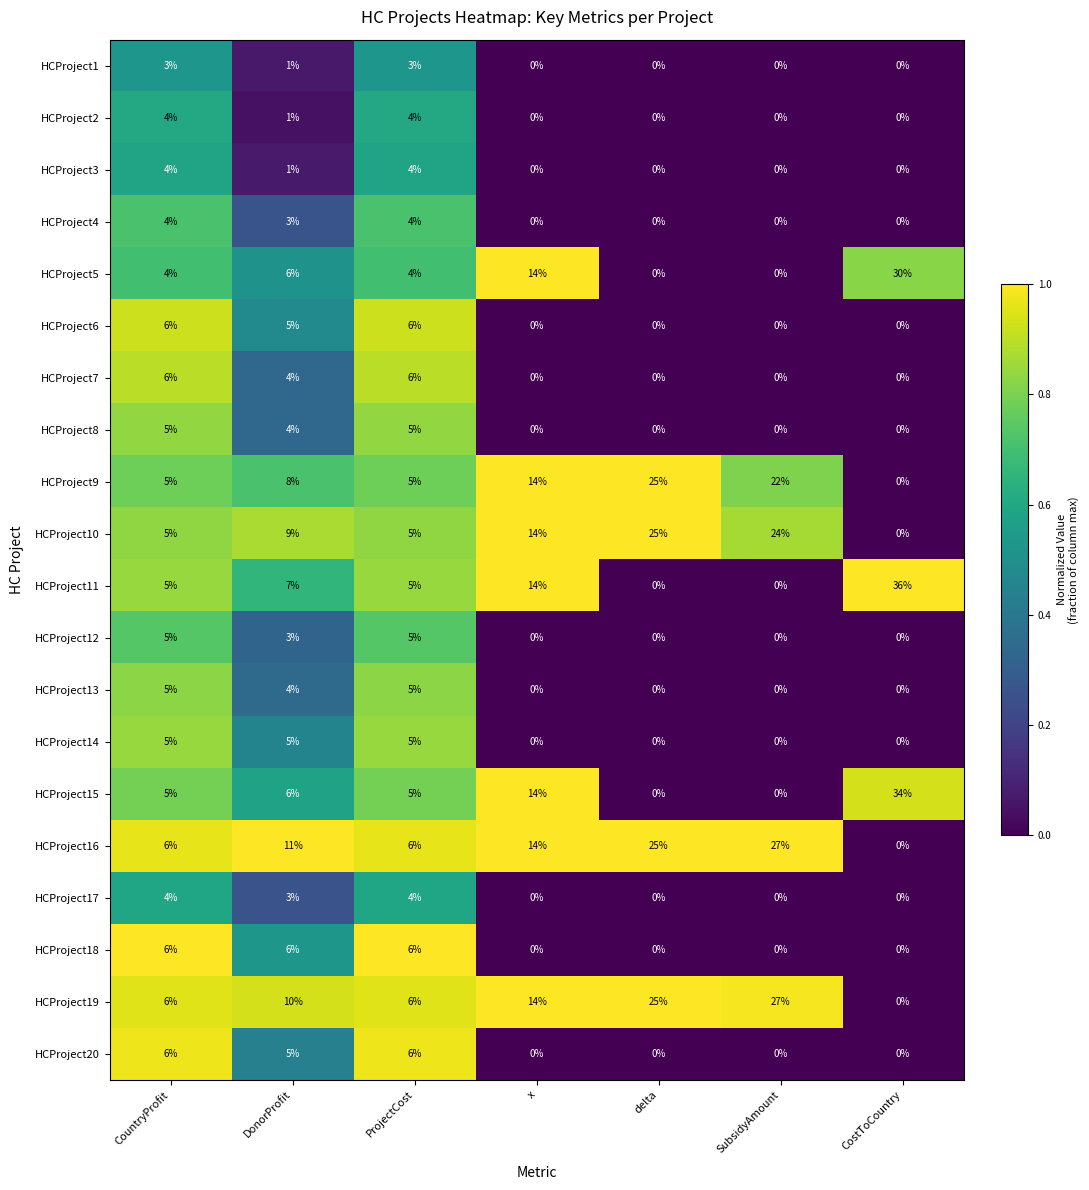

Which series has the widest spread of values?

HCProject11